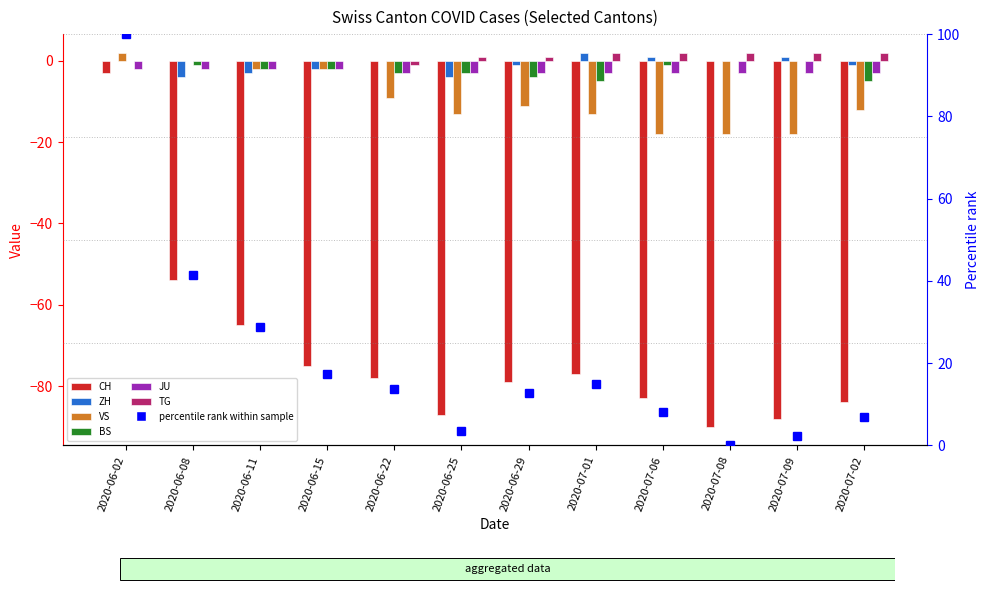

How many values in ZH are below zero?

6